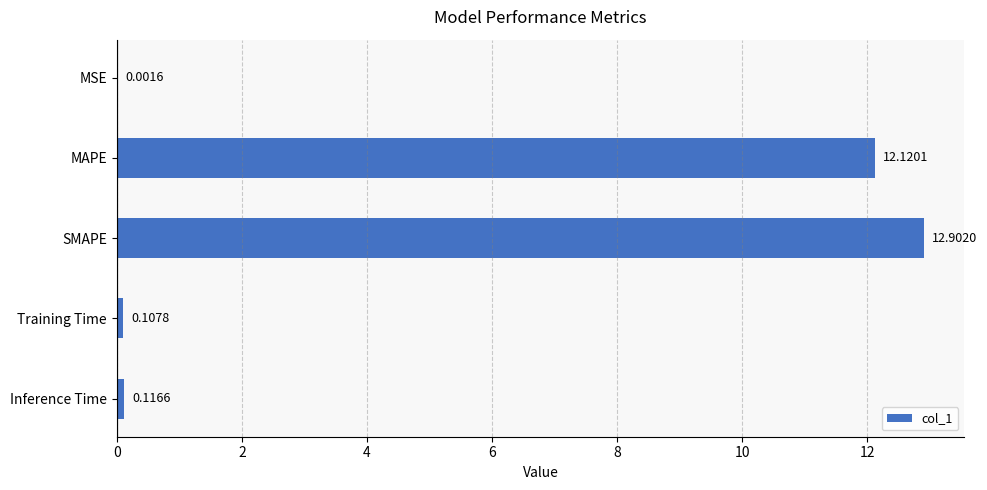

What is the sum of all values?

25.2